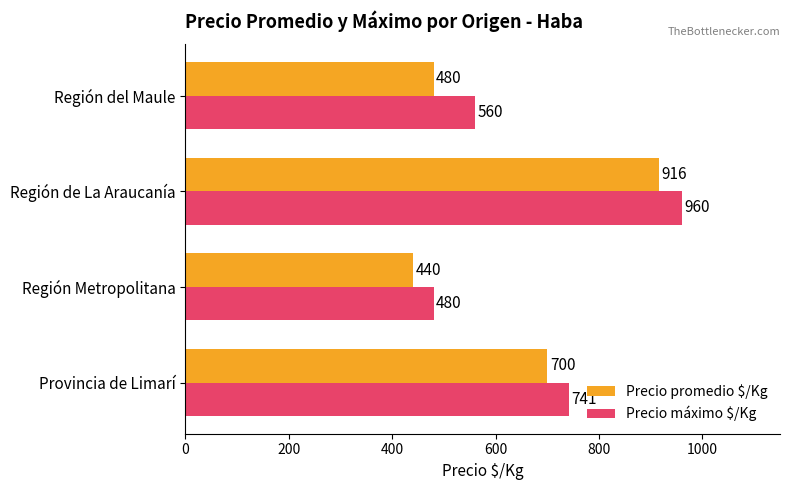

Rank the categories by Precio promedio $/Kg value from lowest to highest.

Región Metropolitana, Región del Maule, Provincia de Limarí, Región de La Araucanía